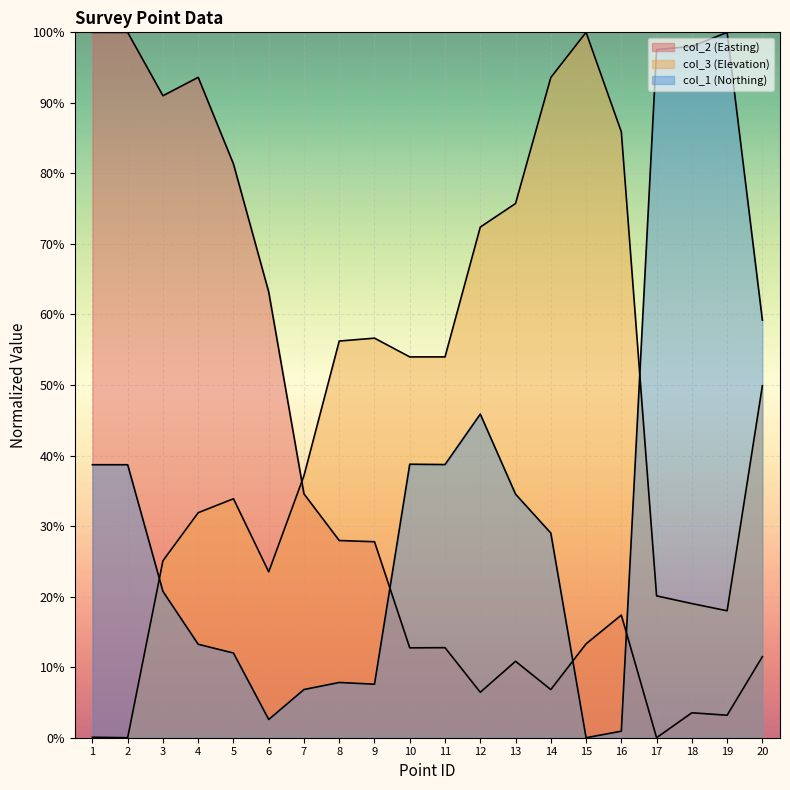

Reading right to left, extract all data points from this chart.

col_2 (Easting): 20=11.5	19=3.2	18=3.5	17=0.0	16=17.4	15=13.3	14=6.8	13=10.8	12=6.4	11=12.8	10=12.7	9=27.8	8=28.0	7=34.6	6=63.2	5=81.3	4=93.6	3=91.0	2=100.0	1=100.0
col_3 (Elevation): 20=49.9	19=18.0	18=19.0	17=20.1	16=85.9	15=100.0	14=93.6	13=75.7	12=72.4	11=54.0	10=54.0	9=56.6	8=56.2	7=37.2	6=23.5	5=33.9	4=31.9	3=25.1	2=0.0	1=0.1
col_1 (Northing): 20=59.2	19=100.0	18=98.0	17=97.6	16=0.9	15=0.0	14=29.0	13=34.5	12=45.9	11=38.7	10=38.8	9=7.6	8=7.8	7=6.8	6=2.6	5=12.0	4=13.3	3=20.7	2=38.7	1=38.7